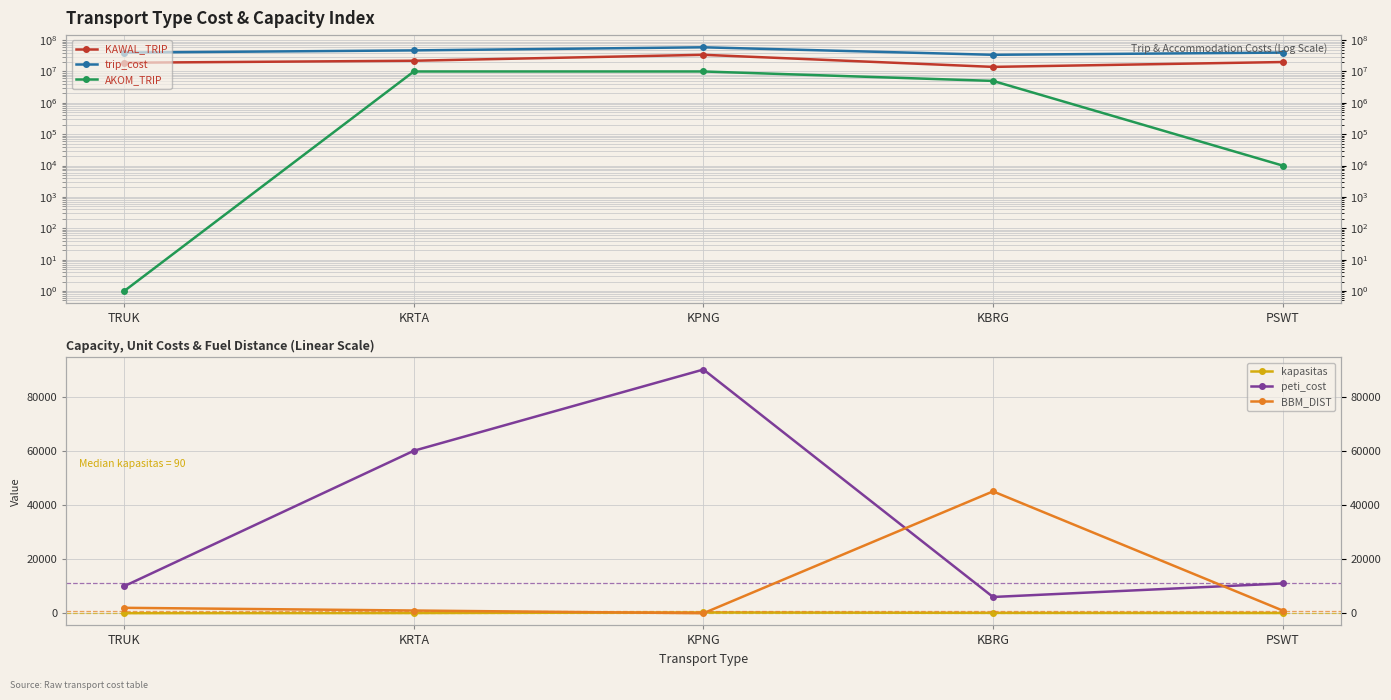

How many interior local valleys does the trip_cost series have?

1